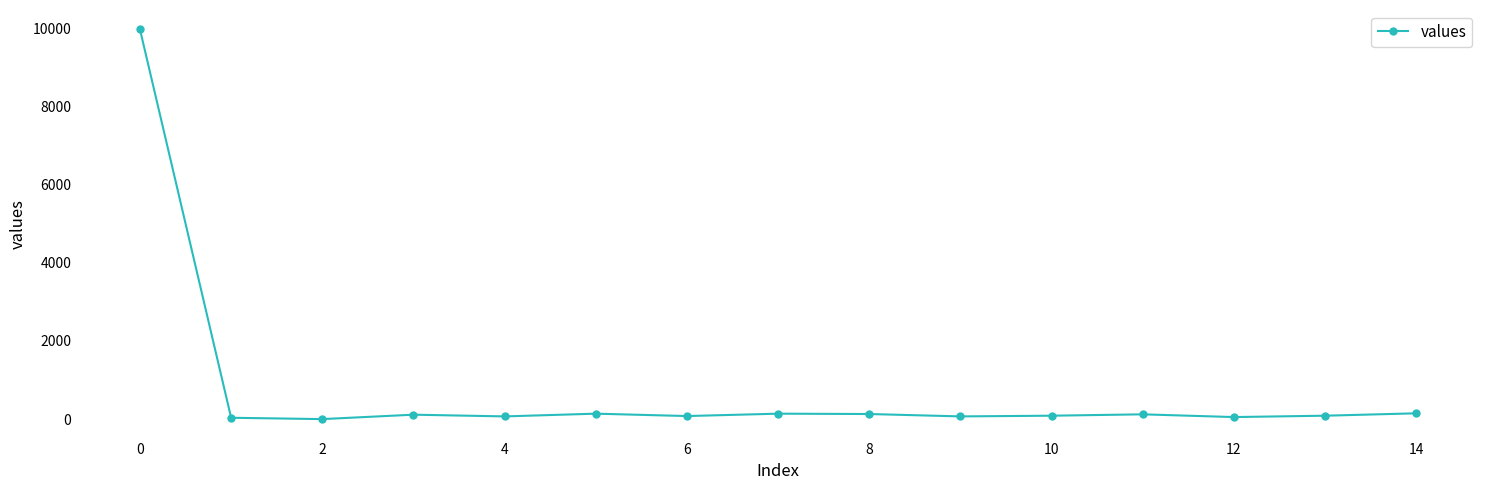

What is the maximum value shown in the chart?

9965